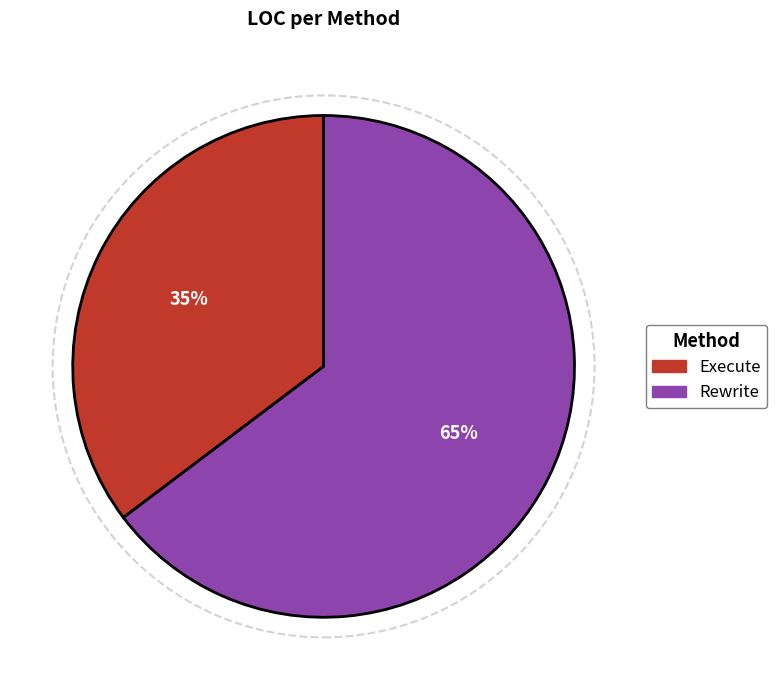

What is the majority slice?

Rewrite